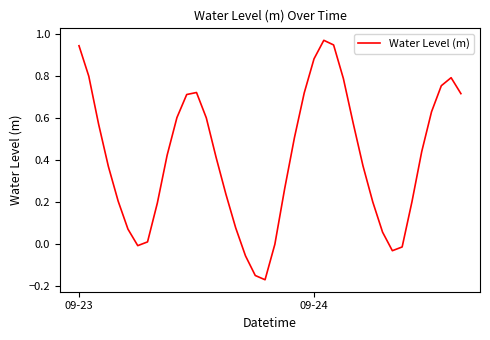

What is the difference between the maximum and minimum values?

1.1